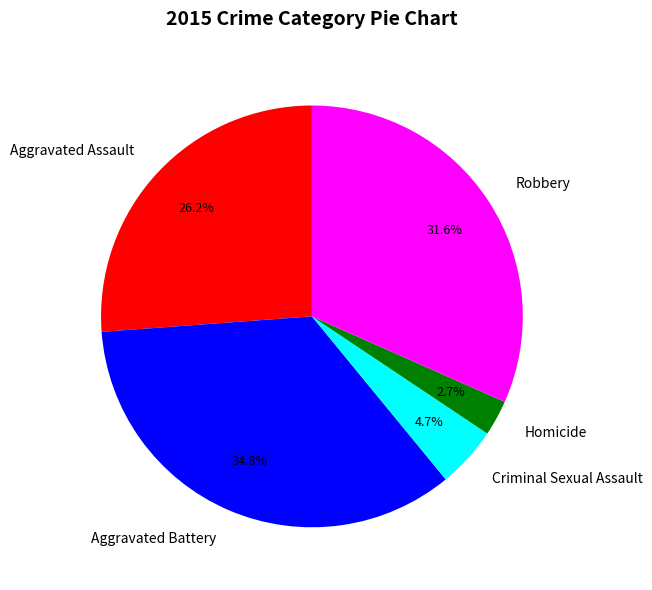

Combined, what portion of the pie is Aggravated Battery and Robbery?

66.4%